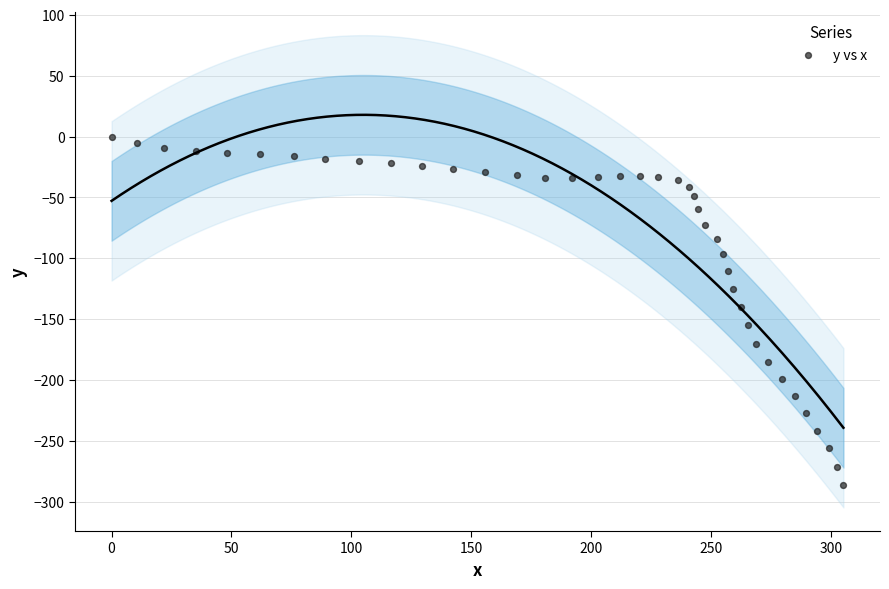

What is the range of X values (max minus min)?

305.1